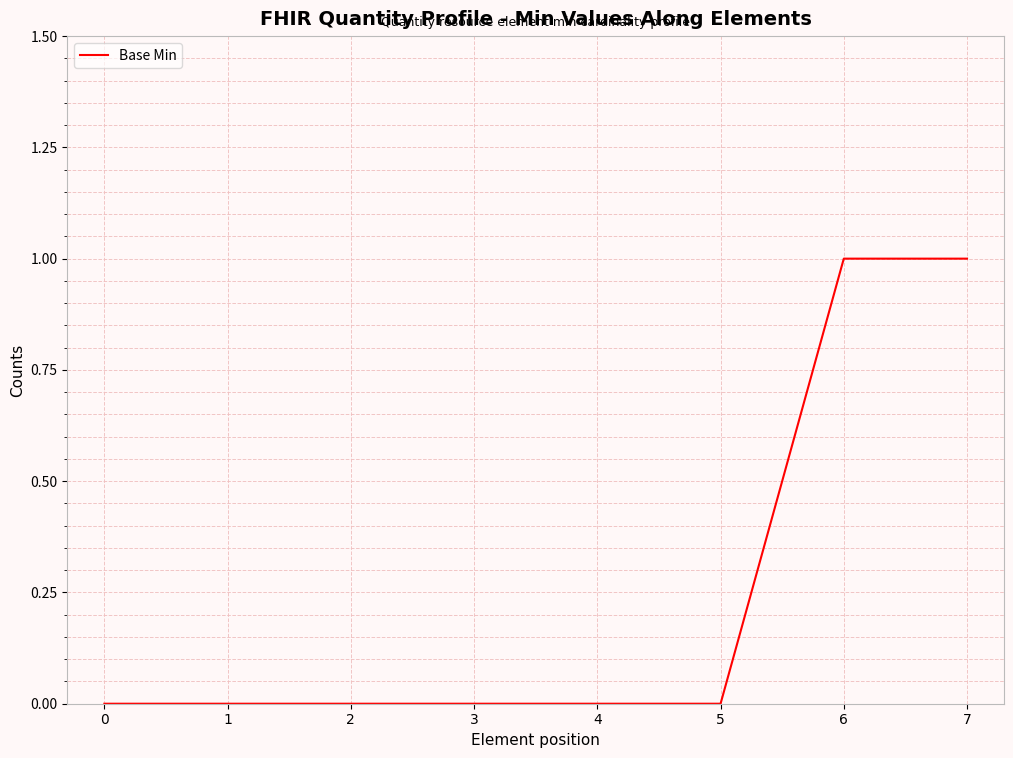

Which has a higher value, 7 or 5?

7